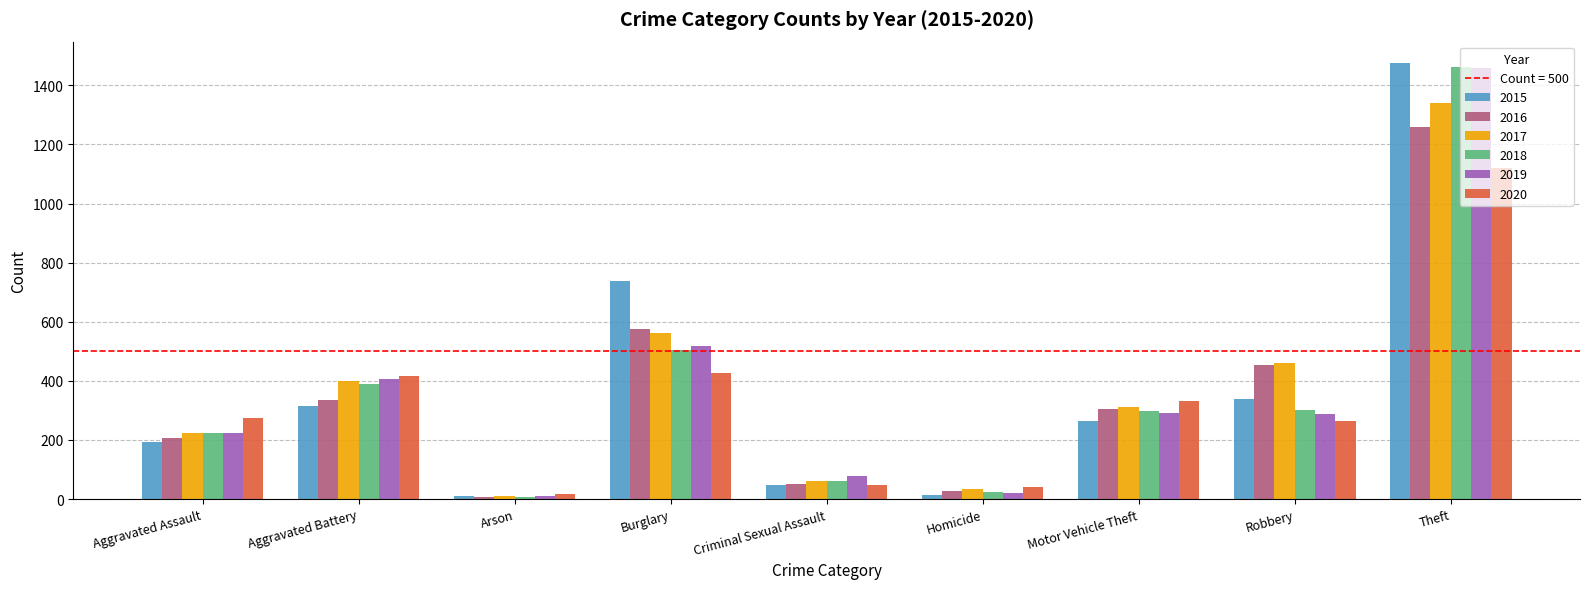

Which series has the largest range (max minus min)?

2015